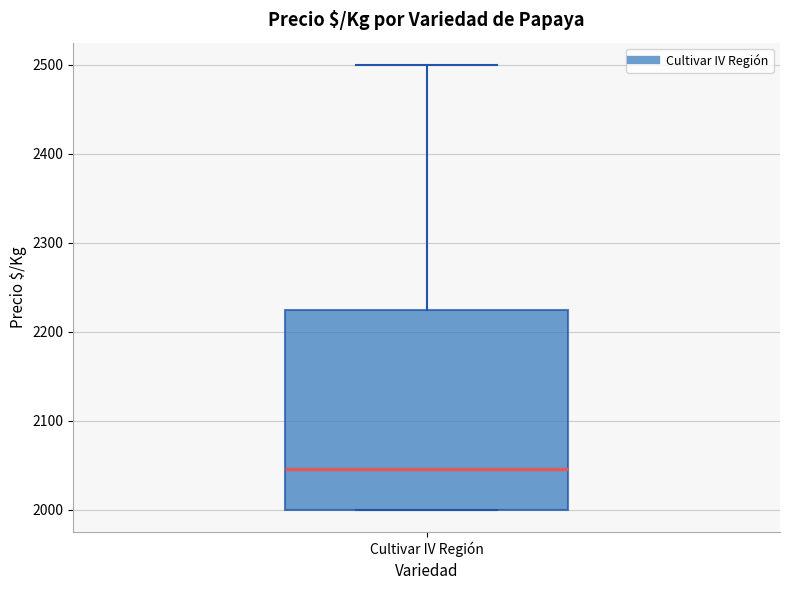

Where does the median line of the box for Cultivar IV Región sit on the y-axis? The values are not printed on the chart, so give them approximately, as read against the axis.

2050